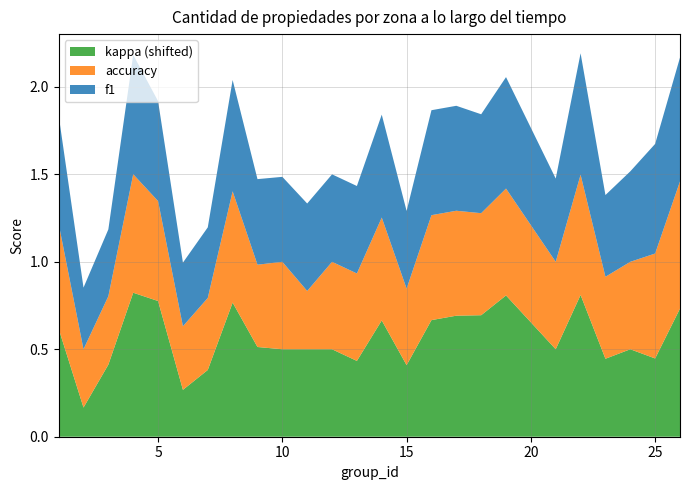

What is the total value across all series at 10?

1.5